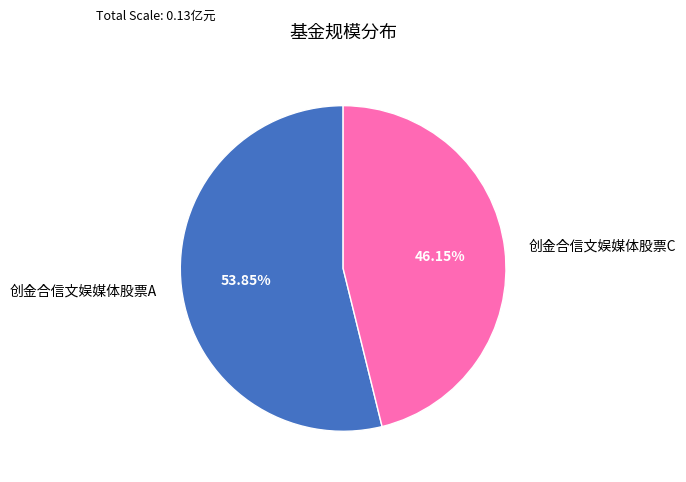

Which category has the biggest portion of the pie?

创金合信文娱媒体股票A